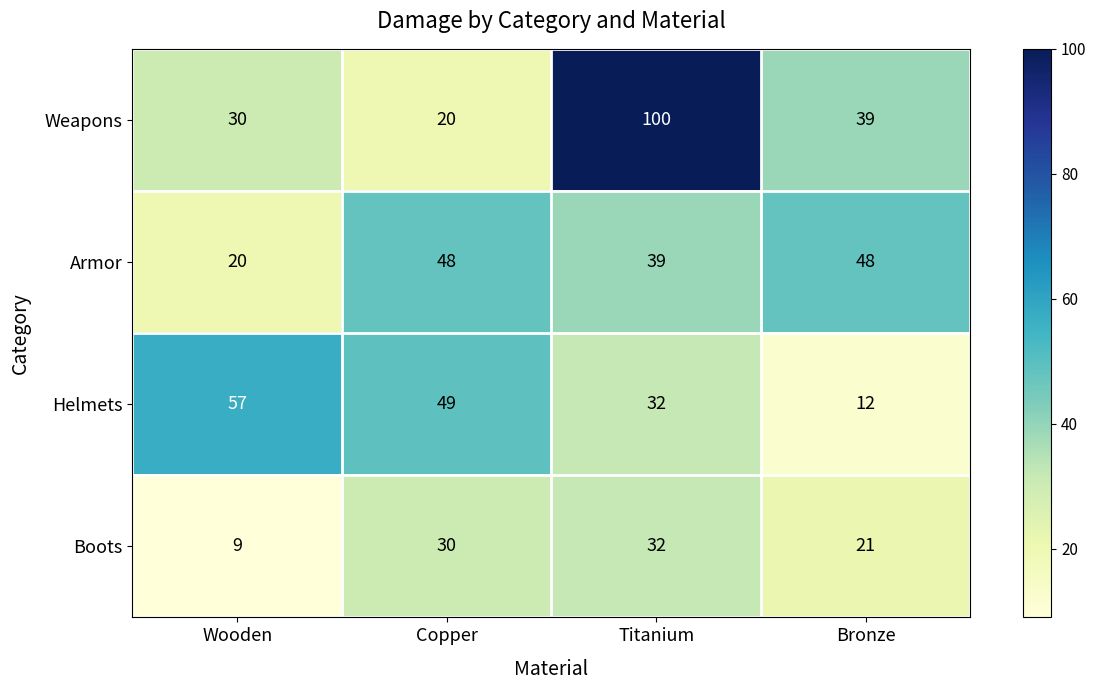

At how many categories does at least one series exceed 21?

4